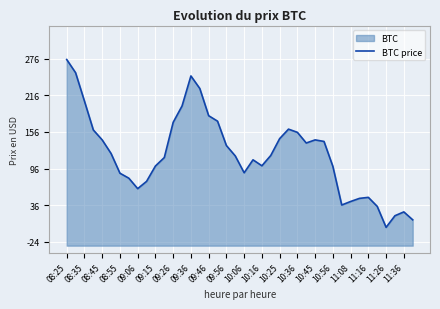

What is the difference between the maximum and minimum values?

274.6